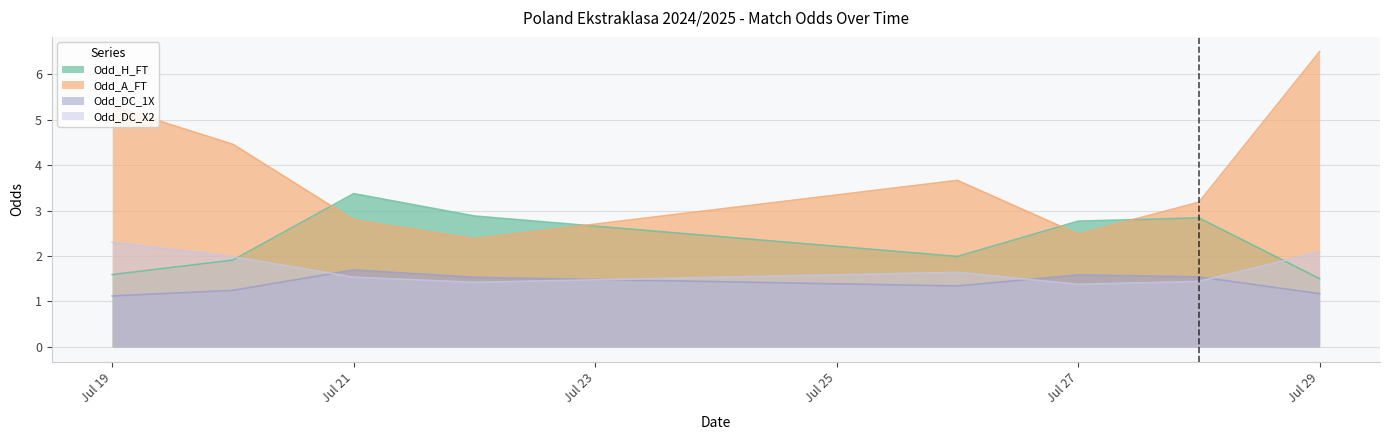

True or false: Odd_DC_1X and Odd_H_FT cross at least once.

False